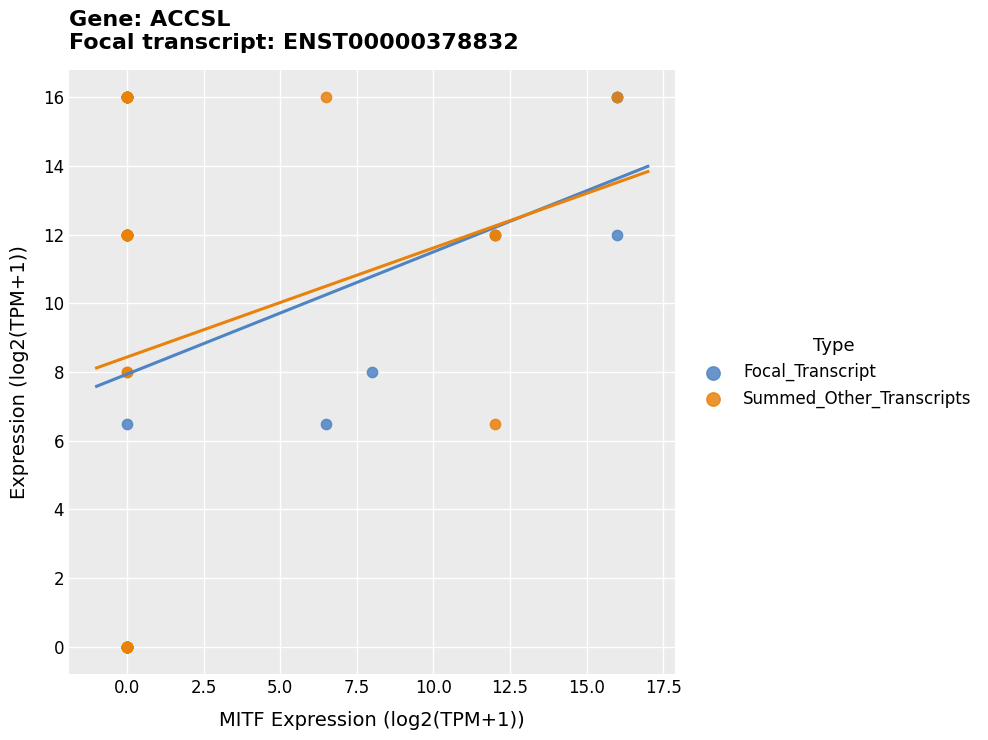

What are all the series names shown in the legend?

Focal_Transcript, Summed_Other_Transcripts